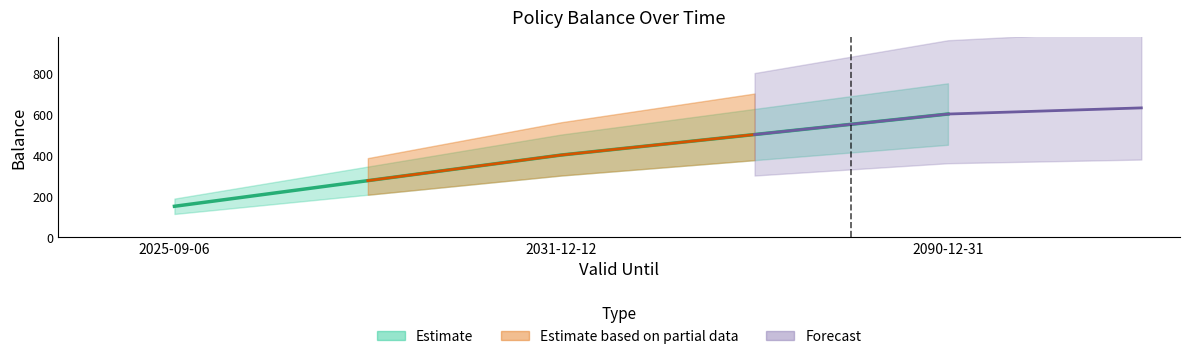

What is the average value?

383